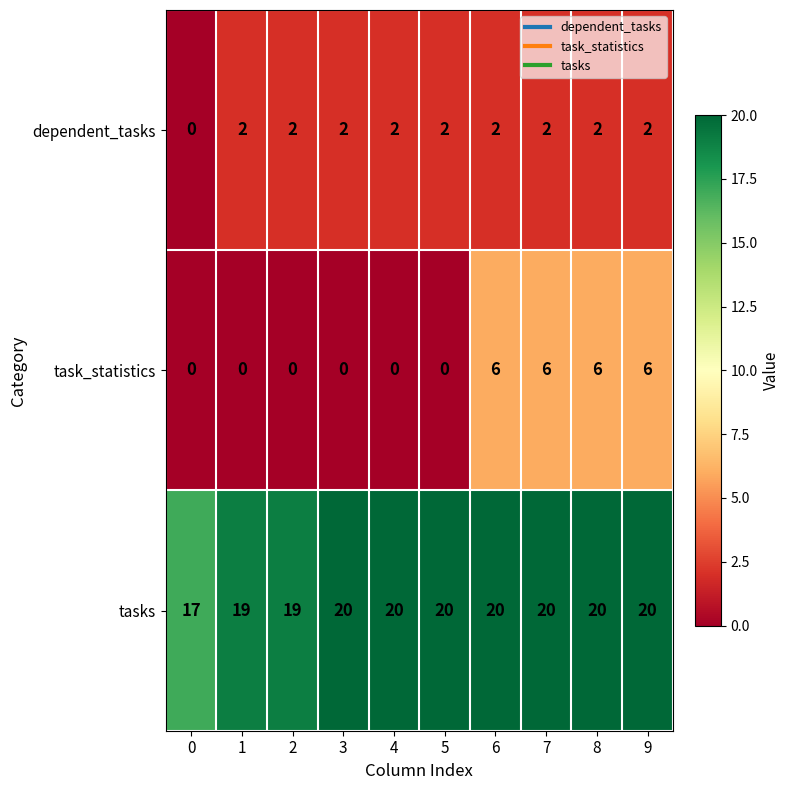

What is the spread (max minus min) of values at 7?

18